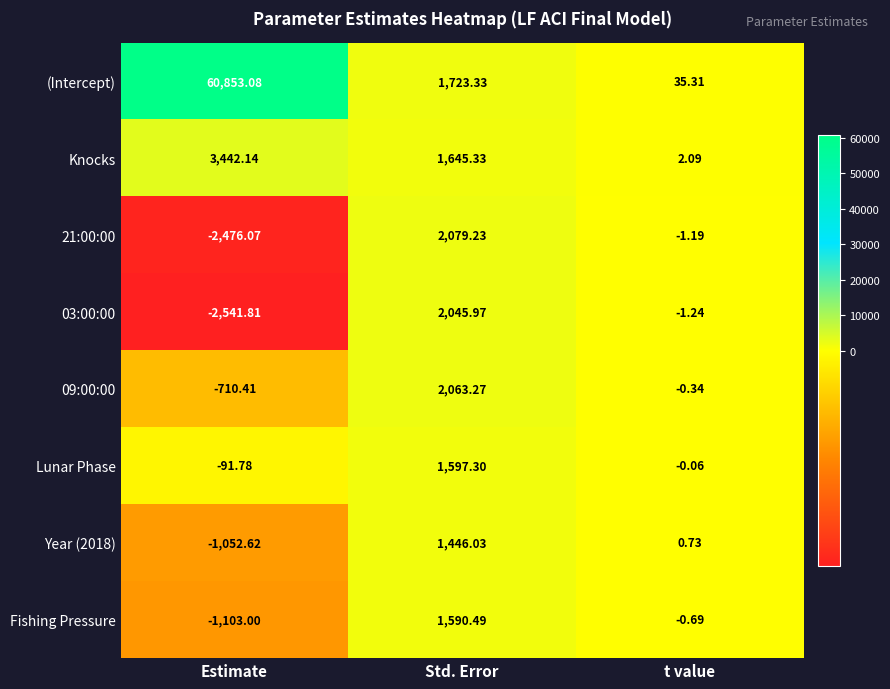

At which label is 09:00:00 closest to 676?

t value